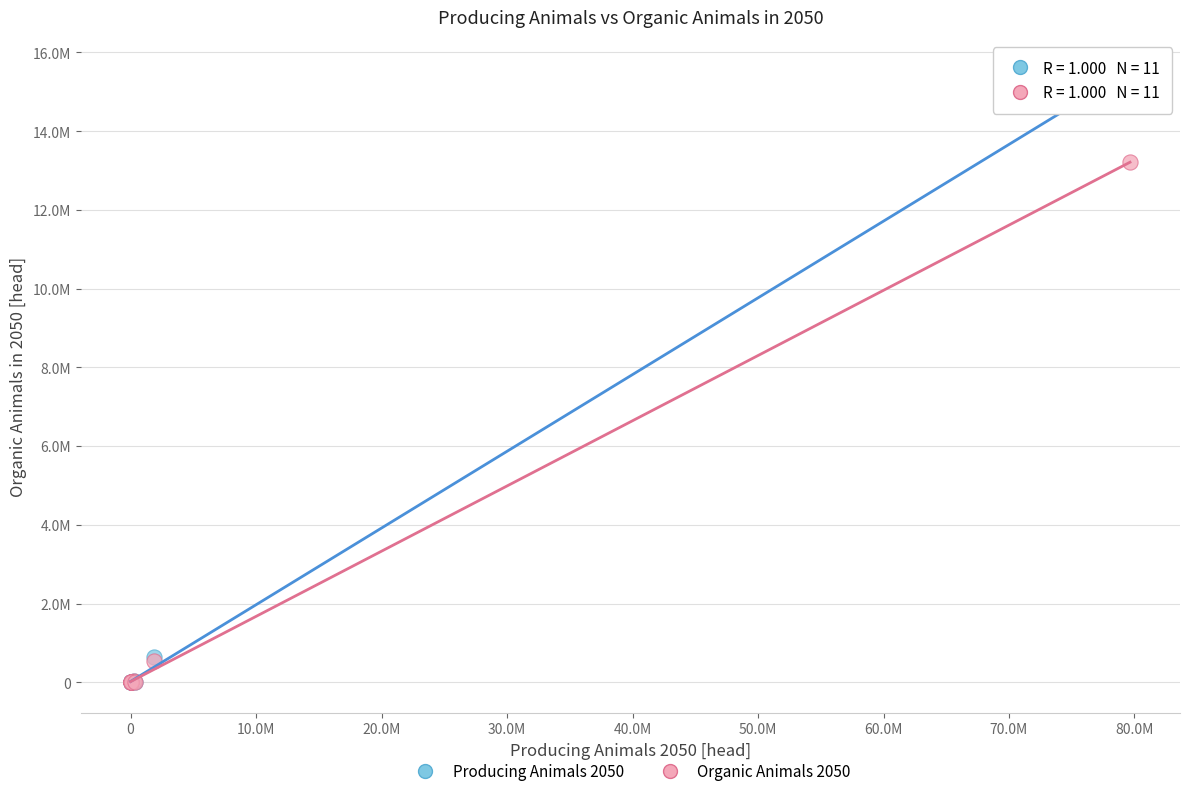

What are all the series names shown in the legend?

Producing Animals 2050, Organic Animals 2050